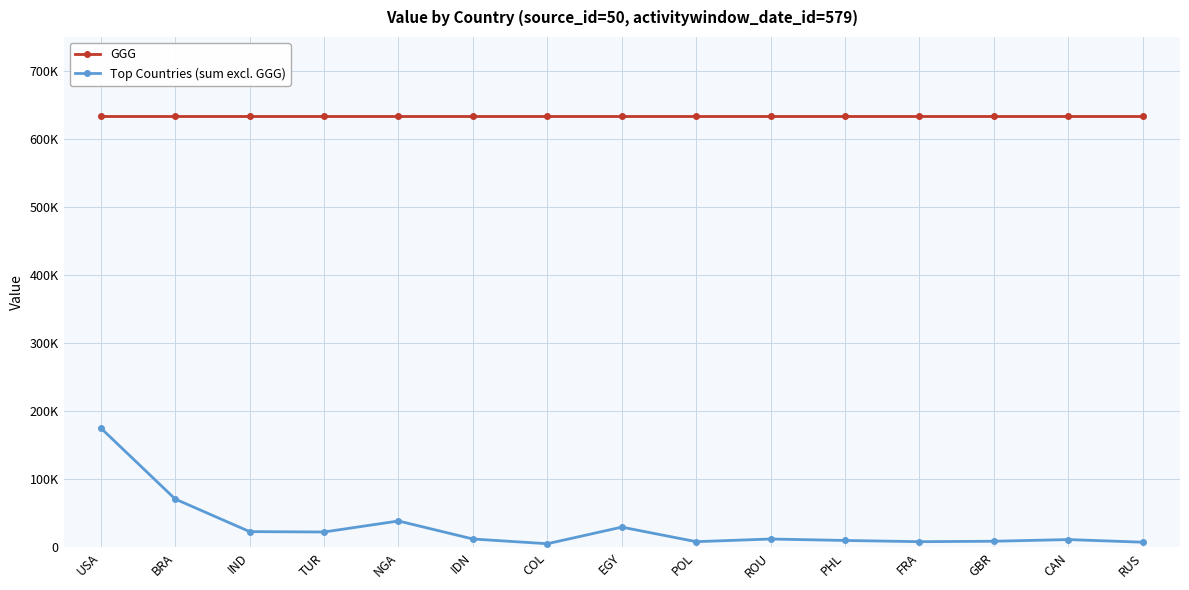

Reading right to left, extract all data points from this chart.

GGG: 633493	633493	633493	633493	633493	633493	633493	633493	633493	633493	633493	633493	633493	633493	633493
Top Countries (sum excl. GGG): 7625	11487	9028	8380	10185	12300	8388	29772	5374	12329	38786	22609	23172	71047	175475